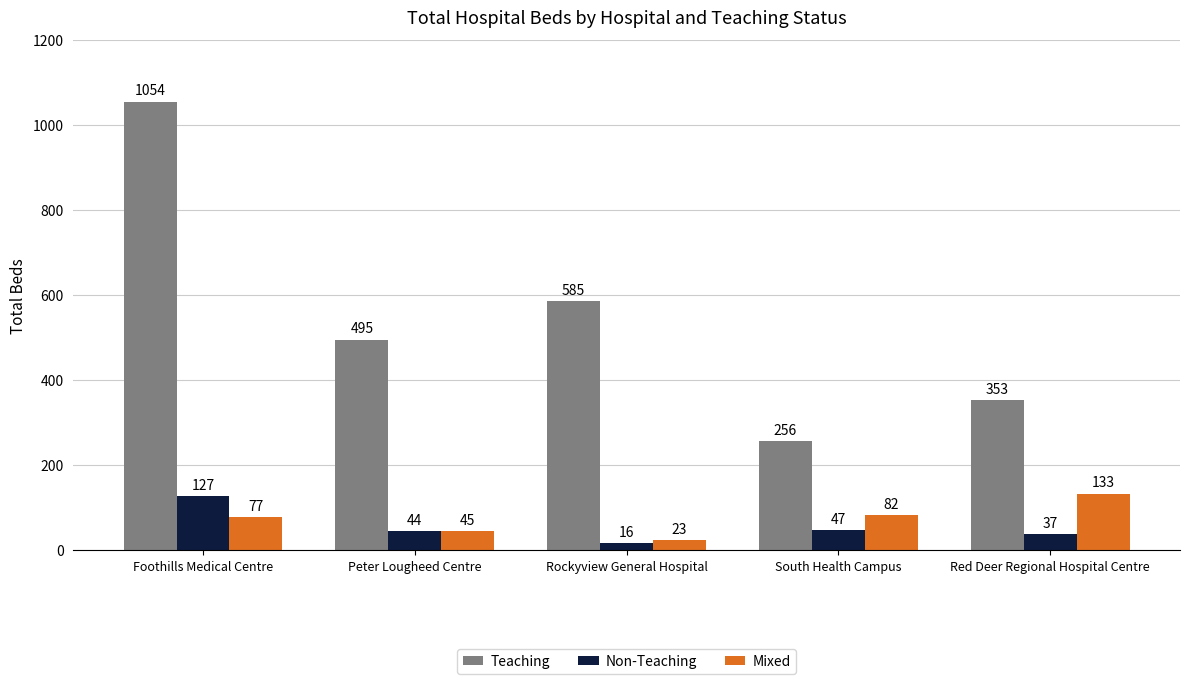

Reading left to right, what are all the values shown in this chart?

Teaching: Foothills Medical Centre=1054	Peter Lougheed Centre=495	Rockyview General Hospital=585	South Health Campus=256	Red Deer Regional Hospital Centre=353
Non-Teaching: Foothills Medical Centre=127	Peter Lougheed Centre=44	Rockyview General Hospital=16	South Health Campus=47	Red Deer Regional Hospital Centre=37
Mixed: Foothills Medical Centre=77	Peter Lougheed Centre=45	Rockyview General Hospital=23	South Health Campus=82	Red Deer Regional Hospital Centre=133